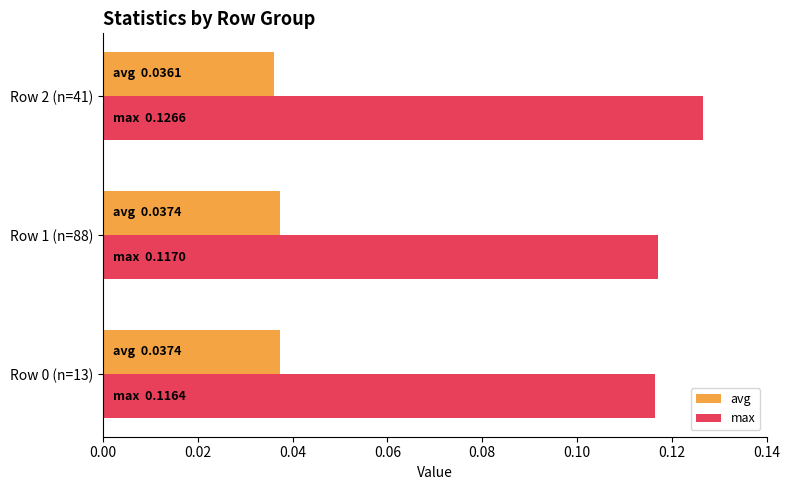

What are all the series names shown in the legend?

avg, max